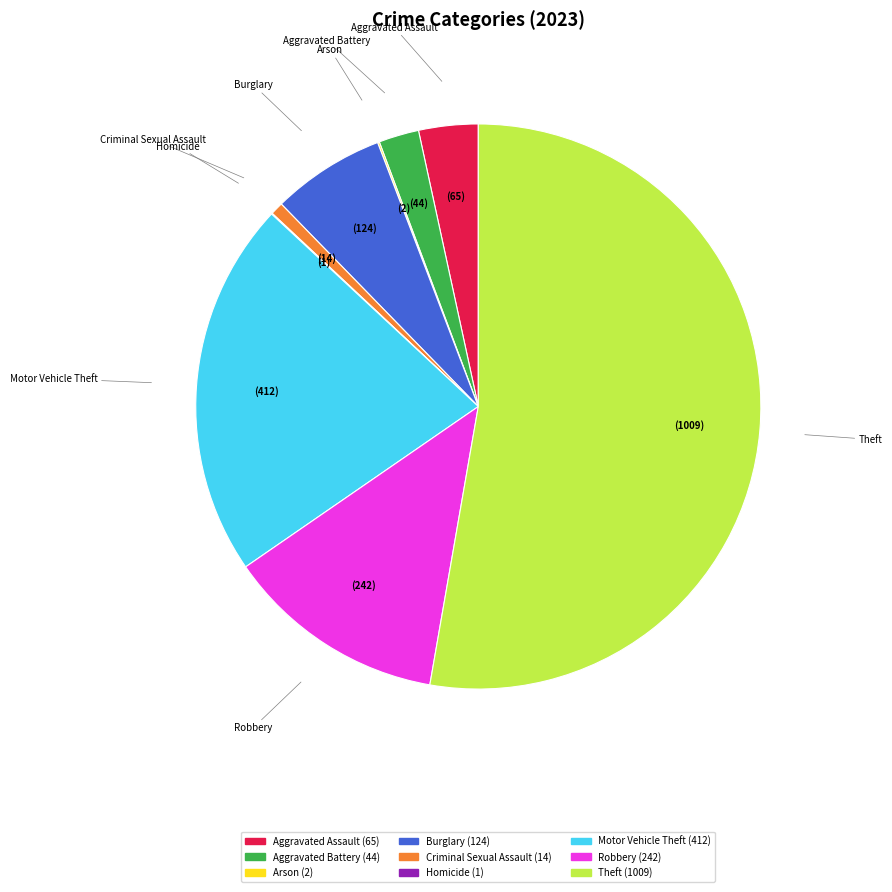

Does Theft account for over 50% of the chart?

Yes